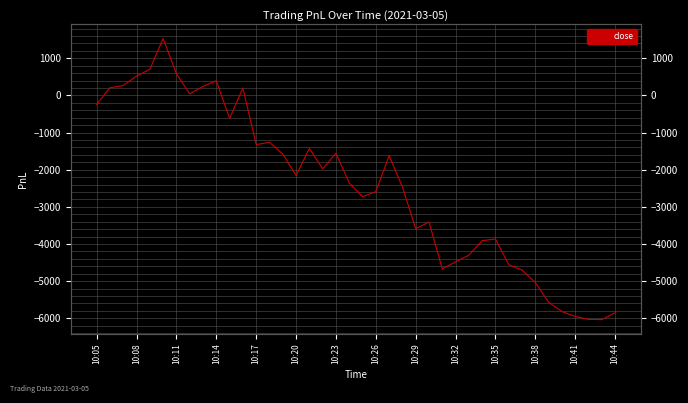

Where is the data nearest to the value -2251?

10:20